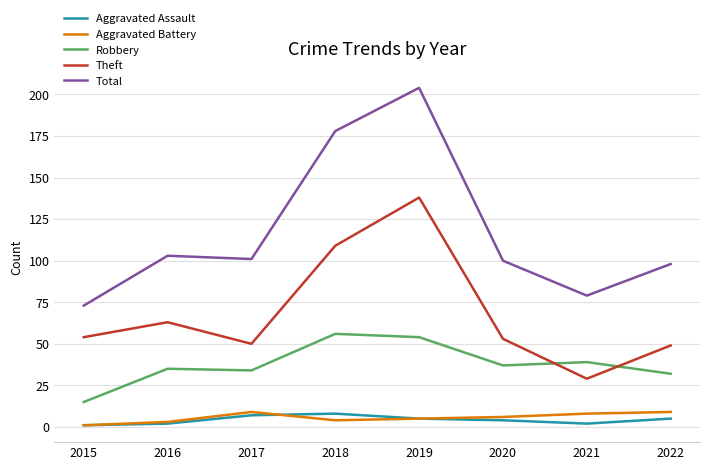

True or false: Robbery has a value of 32 at 2022.

True